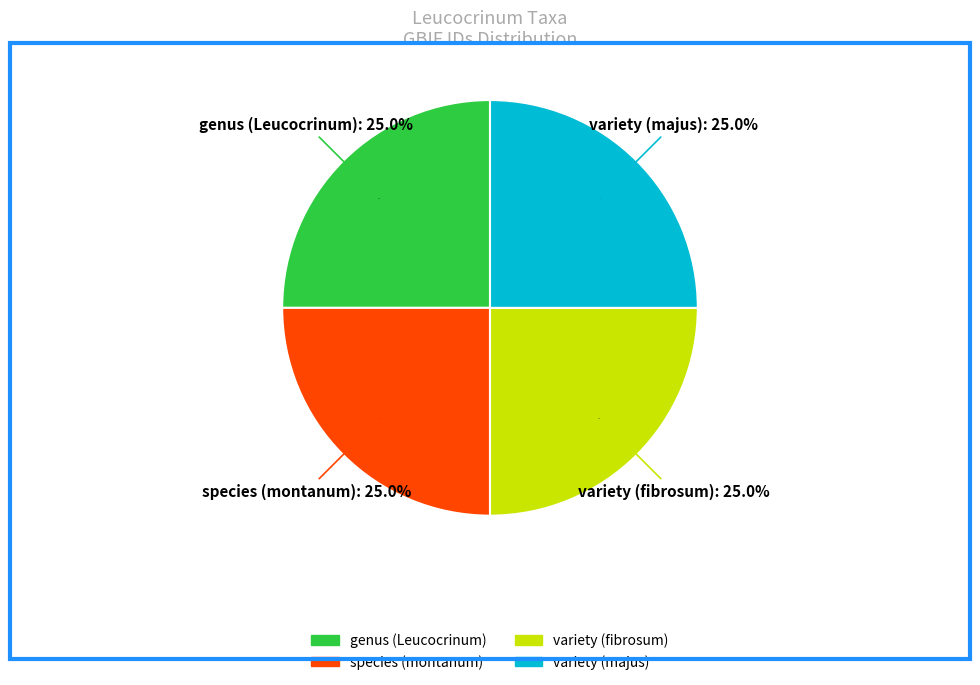

Do genus (Leucocrinum) and species (montanum) together represent more than half of the pie?

No